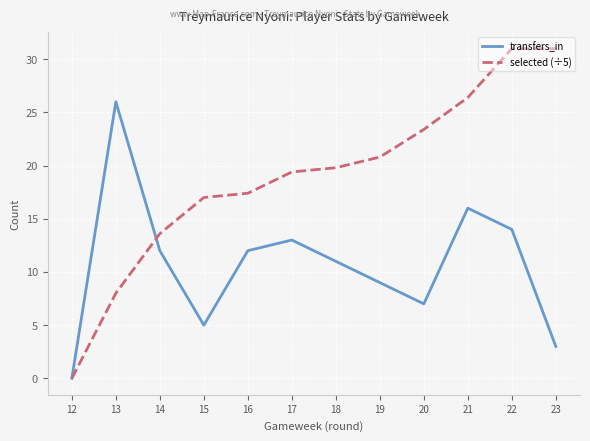

What value does the transfers_in series have at 17?

13.0